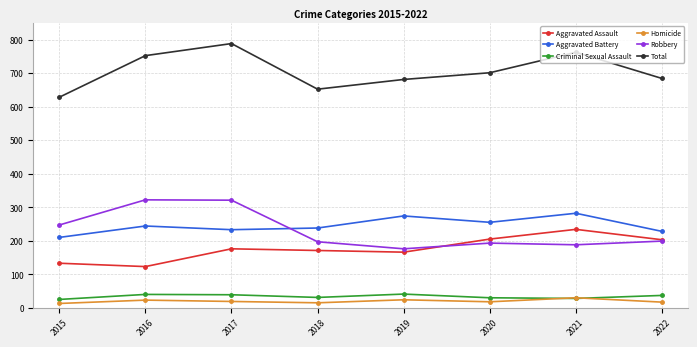

How many interior local peaks does the Aggravated Battery series have?

3